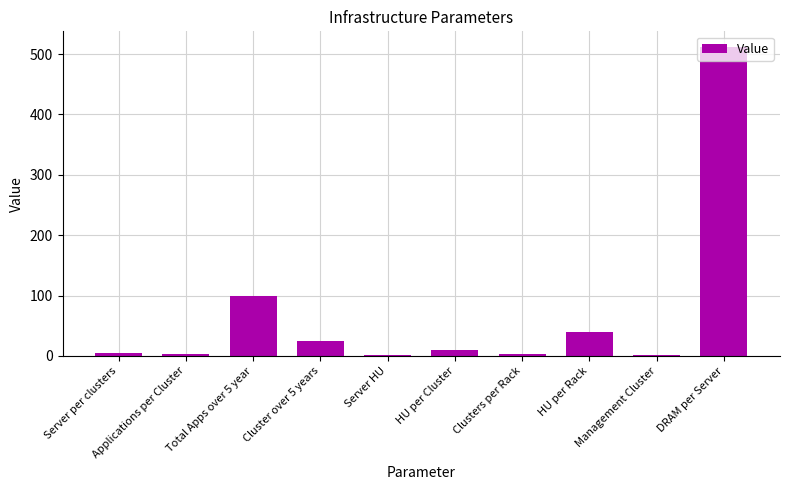

Does the chart contain stacked bars?

No